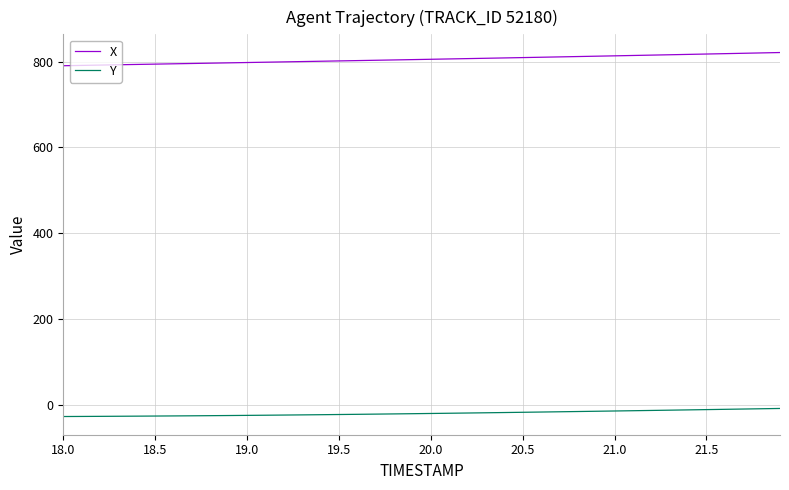

What is the greatest value displayed?

821.5